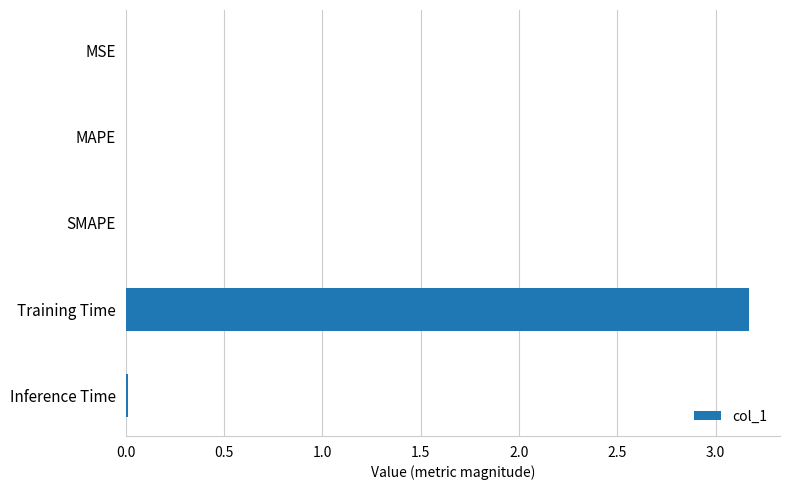

What is the greatest value displayed?

3.2